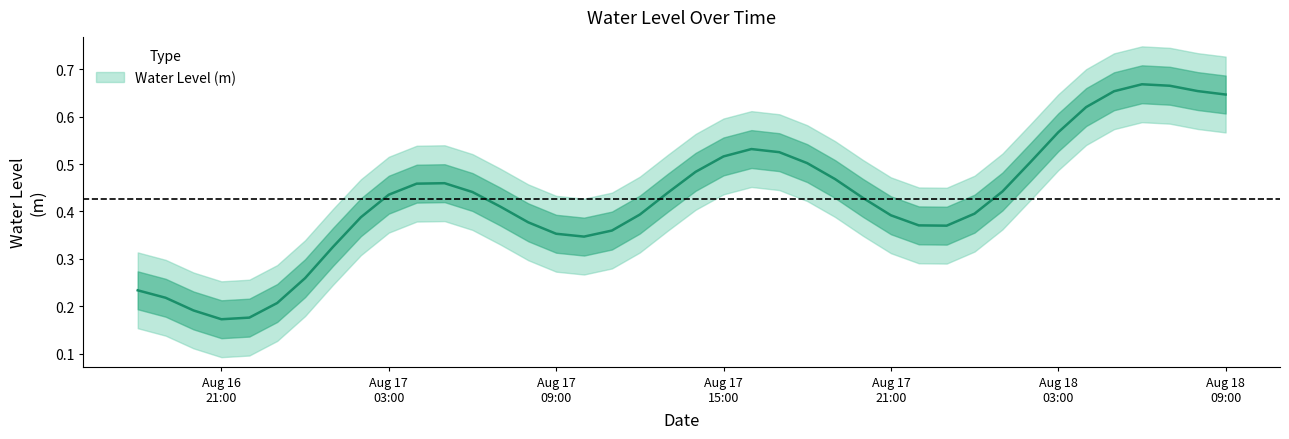

List the labels in order of value, smallest first.

2025-08-16 21:00:00, 2025-08-16 22:00:00, 2025-08-16 20:00:00, 2025-08-16 23:00:00, 2025-08-16 19:00:00, 2025-08-16 18:00:00, 2025-08-17 00:00:00, 2025-08-17 01:00:00, 2025-08-17 10:00:00, 2025-08-17 09:00:00, 2025-08-17 11:00:00, 2025-08-17 23:00:00, 2025-08-17 22:00:00, 2025-08-17 08:00:00, 2025-08-17 02:00:00, 2025-08-17 21:00:00, 2025-08-17 12:00:00, 2025-08-18 00:00:00, 2025-08-17 07:00:00, 2025-08-17 20:00:00, 2025-08-17 03:00:00, 2025-08-17 13:00:00, 2025-08-17 06:00:00, 2025-08-18 01:00:00, 2025-08-17 04:00:00, 2025-08-17 05:00:00, 2025-08-17 19:00:00, 2025-08-17 14:00:00, 2025-08-17 18:00:00, 2025-08-18 02:00:00, 2025-08-17 15:00:00, 2025-08-17 17:00:00, 2025-08-17 16:00:00, 2025-08-18 03:00:00, 2025-08-18 04:00:00, 2025-08-18 09:00:00, 2025-08-18 05:00:00, 2025-08-18 08:00:00, 2025-08-18 07:00:00, 2025-08-18 06:00:00